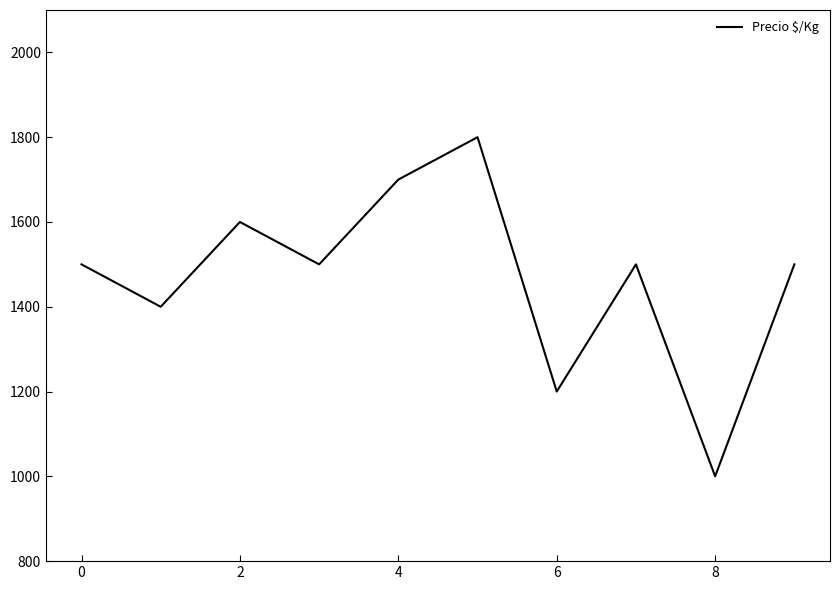

What is the smallest value displayed?

1000